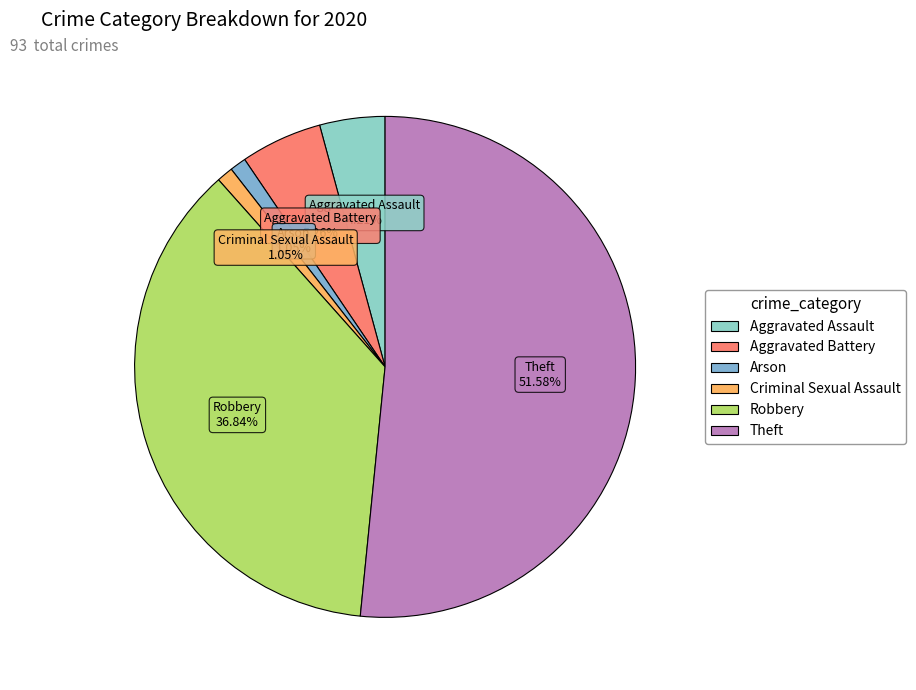

What percentage is NOT represented by Criminal Sexual Assault?

98.9%